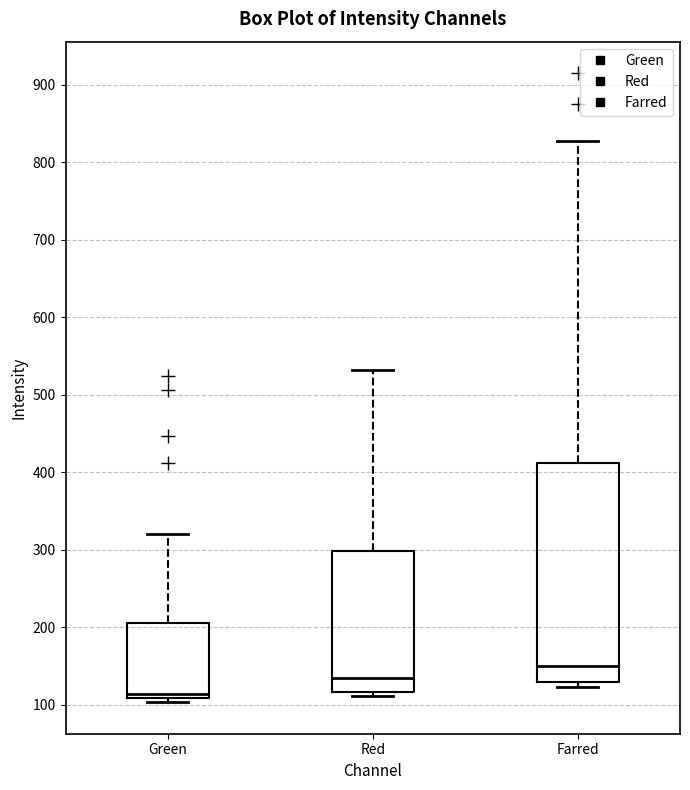

Reading left to right, transcribe this box plot: for each box, give where its median line is, the range the box spans, and where its two whiskers end, as read against the y-axis. The values are not printed on the chart, so give them approximately, as read against the axis.

Green: median 110 (just above the box's lower edge), box 110 to 210, whiskers 100 to 320
Red: median 140, box 120 to 300, whiskers 110 to 530
Farred: median 150, box 130 to 410, whiskers 120 to 830